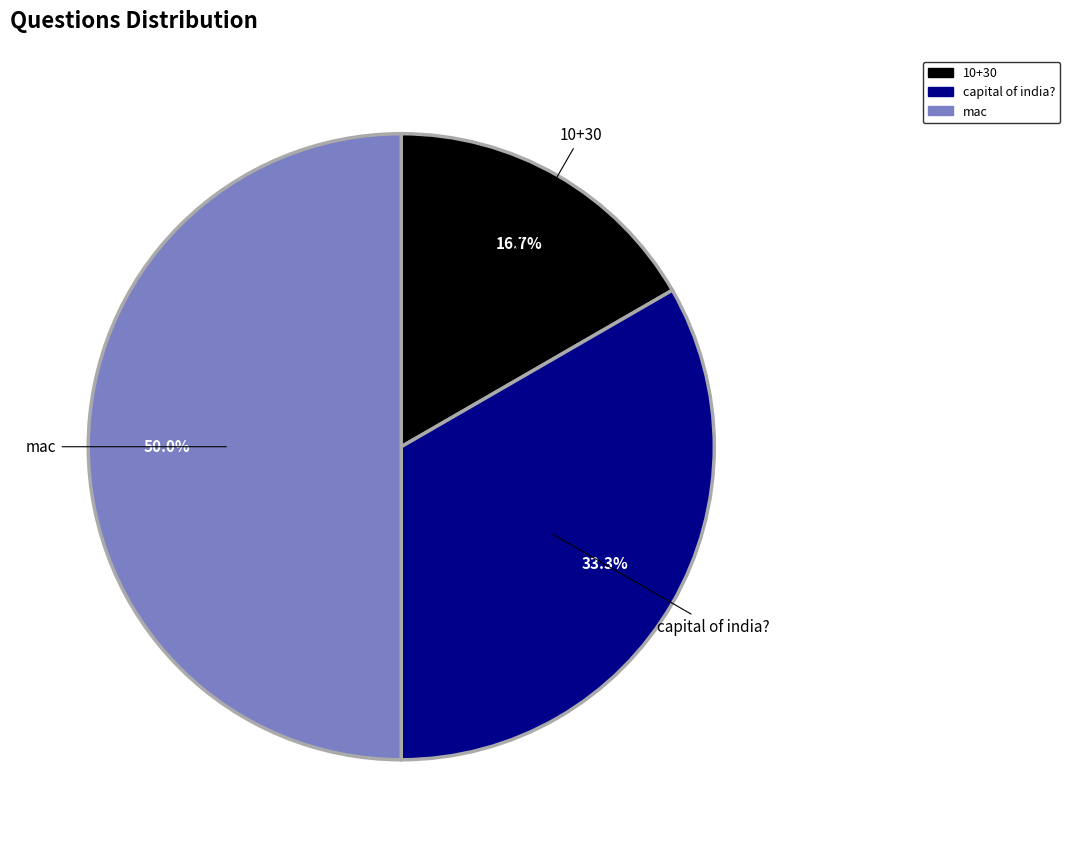

How many slices are in this pie chart?

3